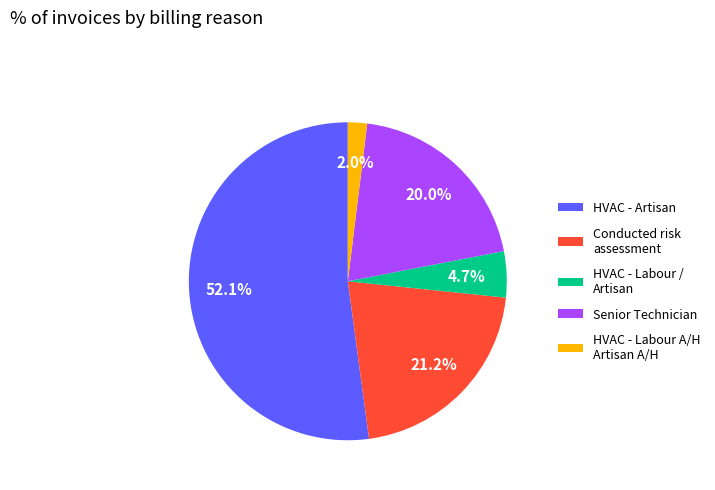

To the nearest percent, what is the combined percentage of HVAC - Labour / Artisan and HVAC - Artisan?

57%